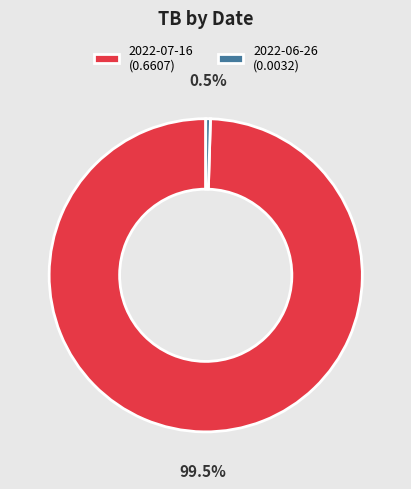

Does 2022-06-26 (0.0032) account for over 50% of the chart?

No